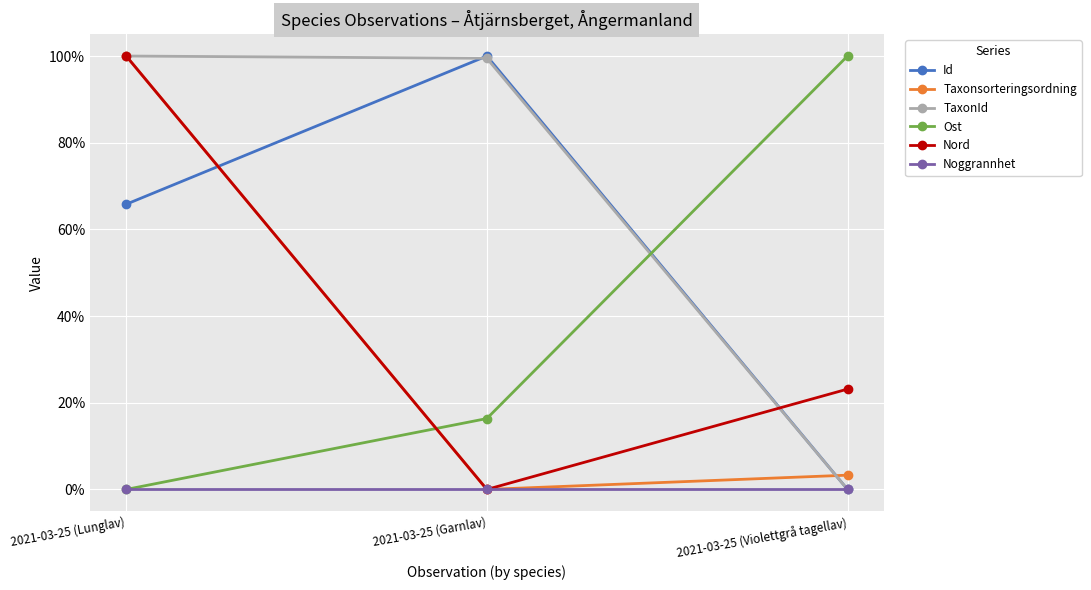

Reading left to right, what are all the values shown in this chart?

Id: 0.7	1.0	0.0
Taxonsorteringsordning: 1.0	0.0	0.0
TaxonId: 1.0	1.0	0.0
Ost: 0.0	0.2	1.0
Nord: 1.0	0.0	0.2
Noggrannhet: 0.0	0.0	0.0